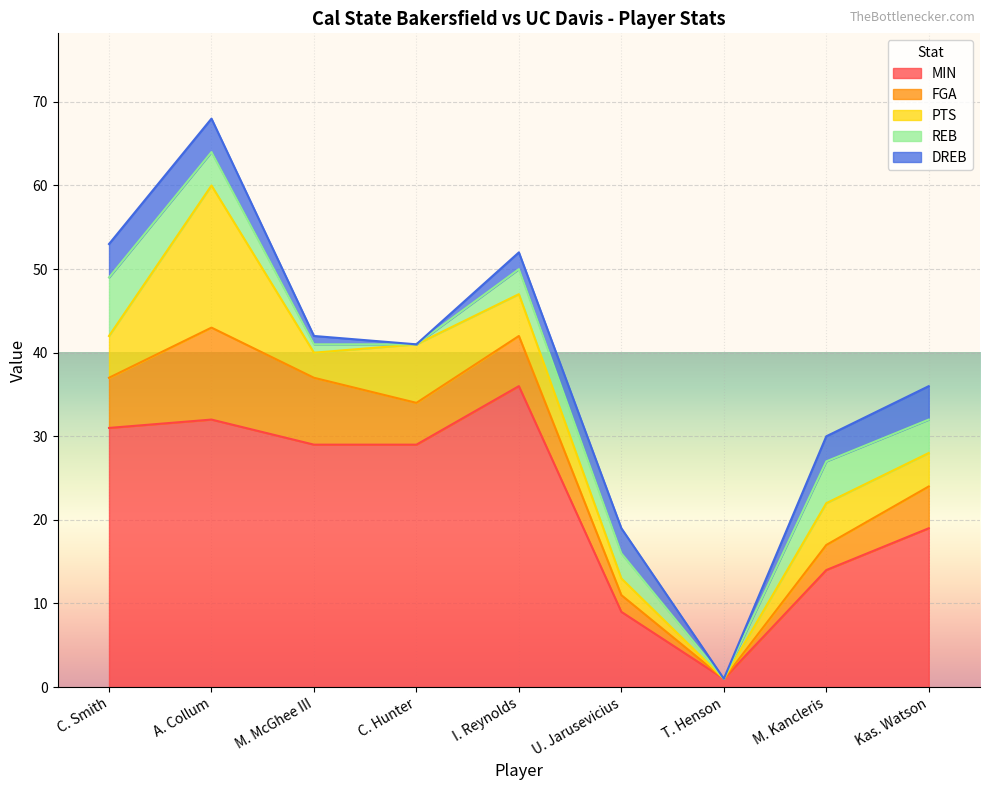

How many values in the DREB series are below 3?

4